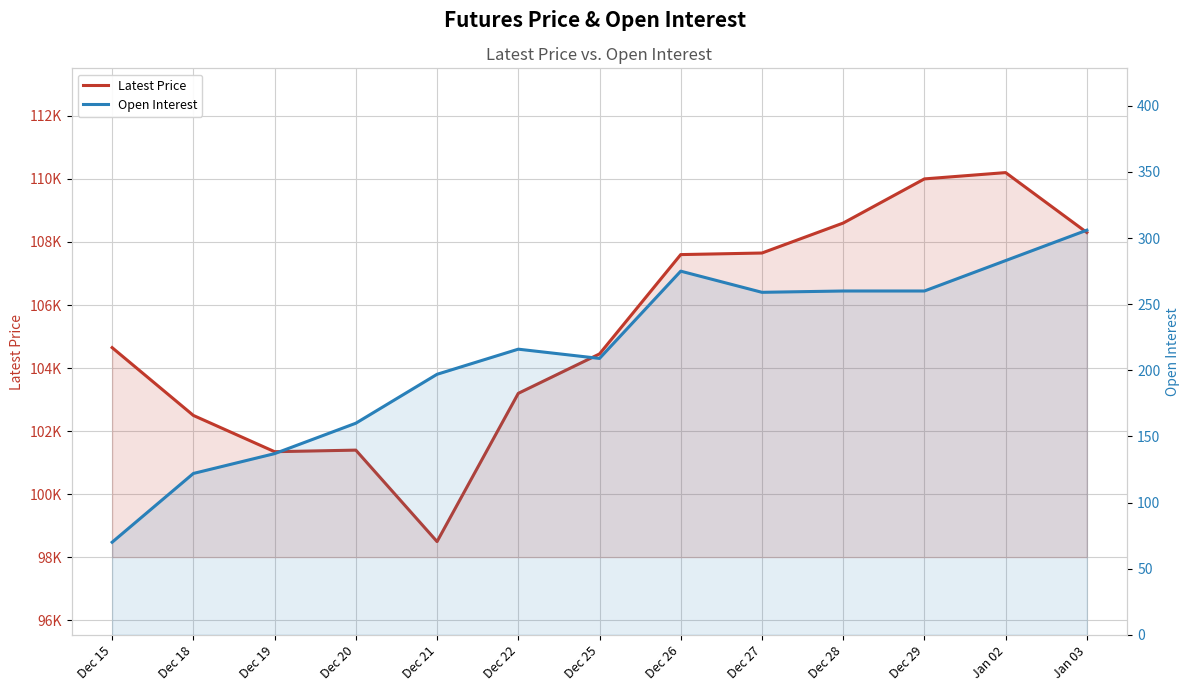

What is the label of the 5th point from the left?

Dec 21